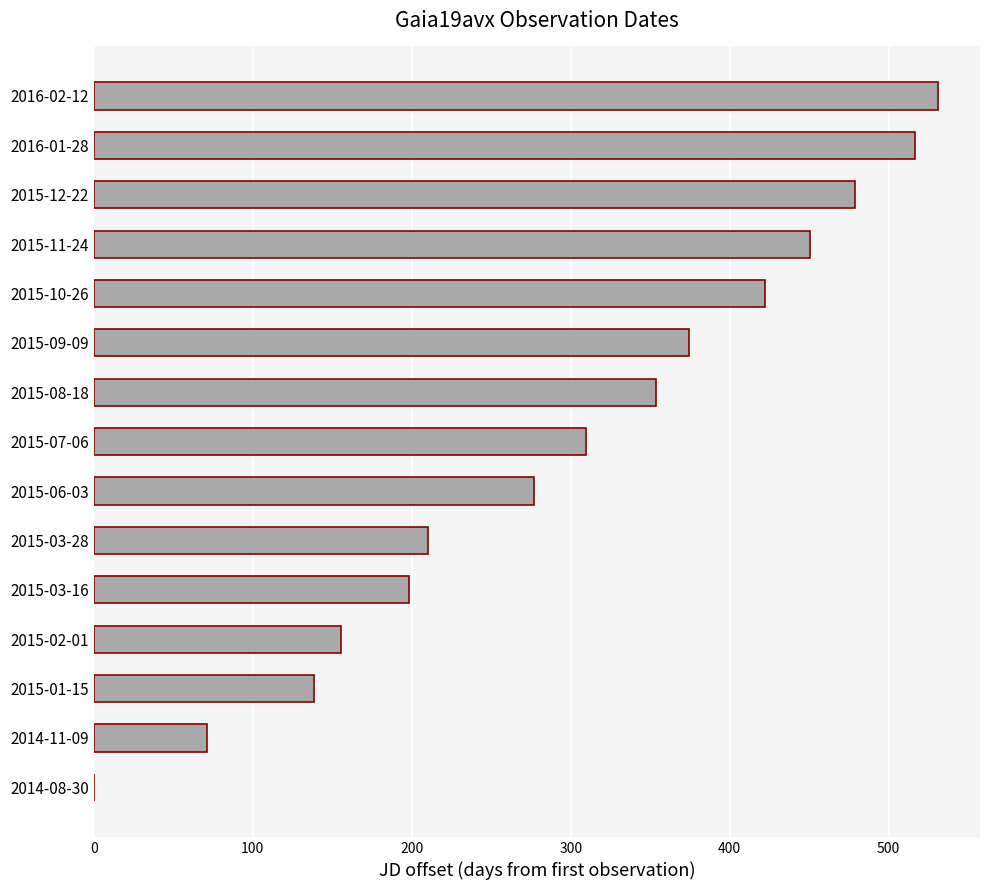

Between 2014-08-30 and 2015-03-28, which is larger?

2015-03-28